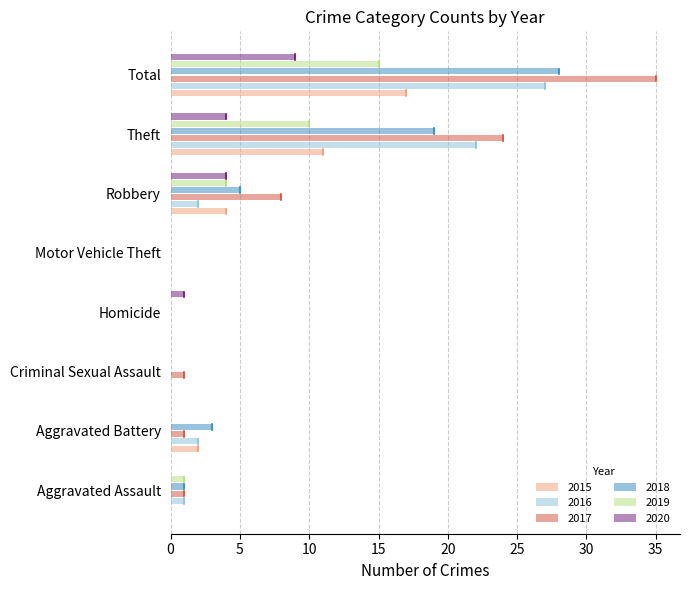

At which label is 2018 closest to 14?

Theft